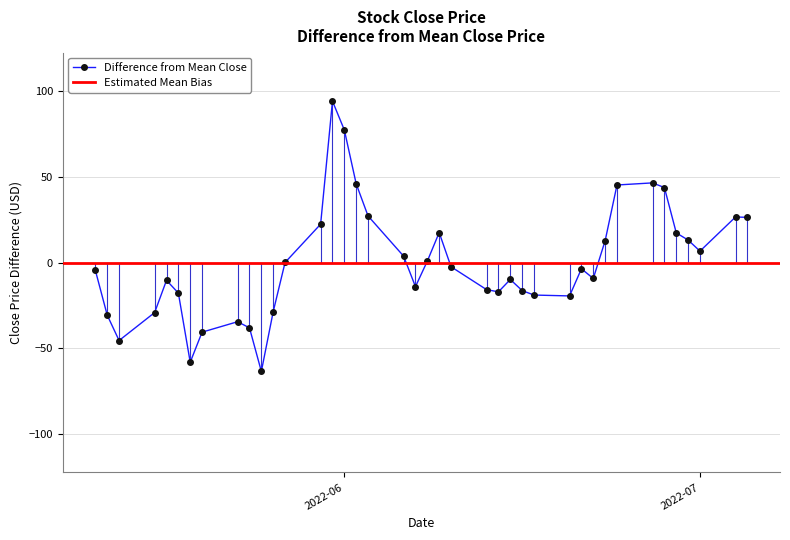

True or false: Difference from Mean Close has more than 1 interior local peaks.

True